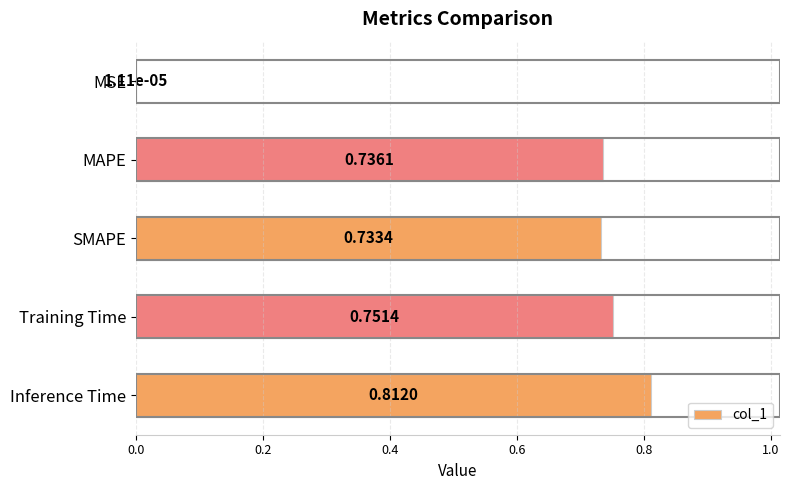

What is the sum of the values at Training Time and Inference Time?

1.6